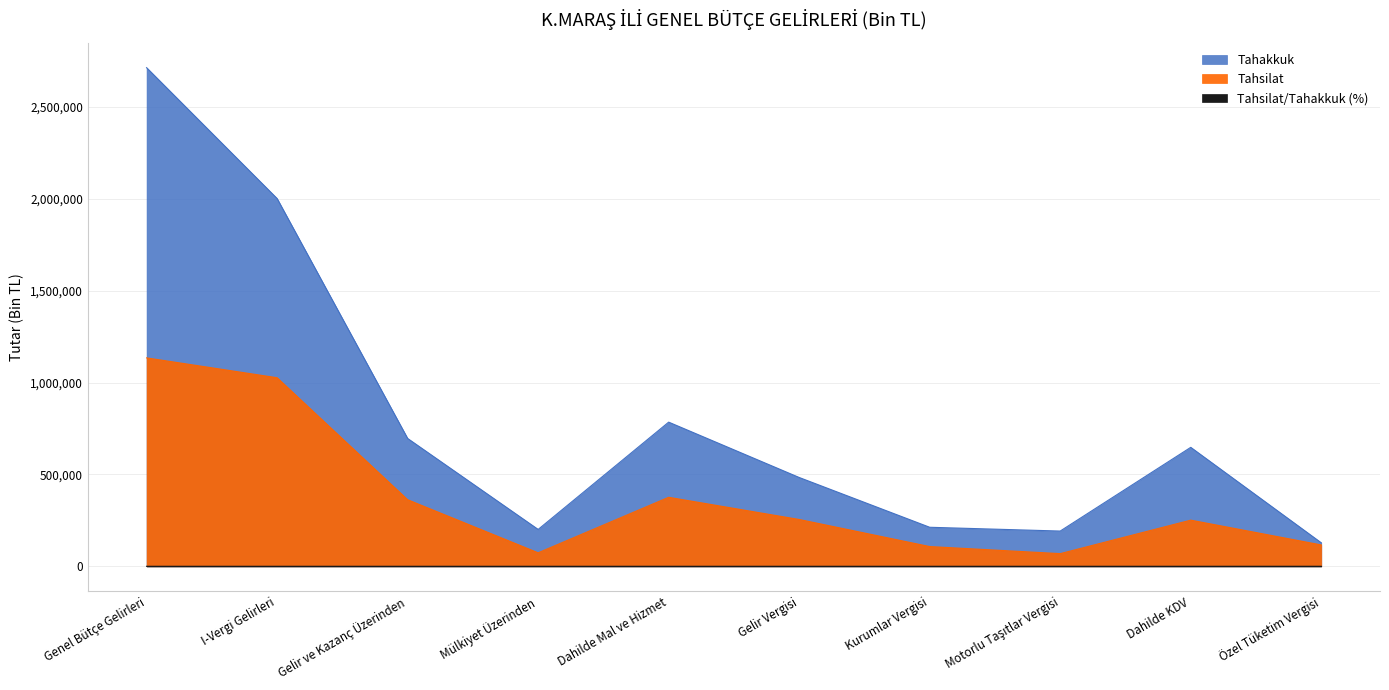

How many interior local peaks does the Tahsilat series have?

2